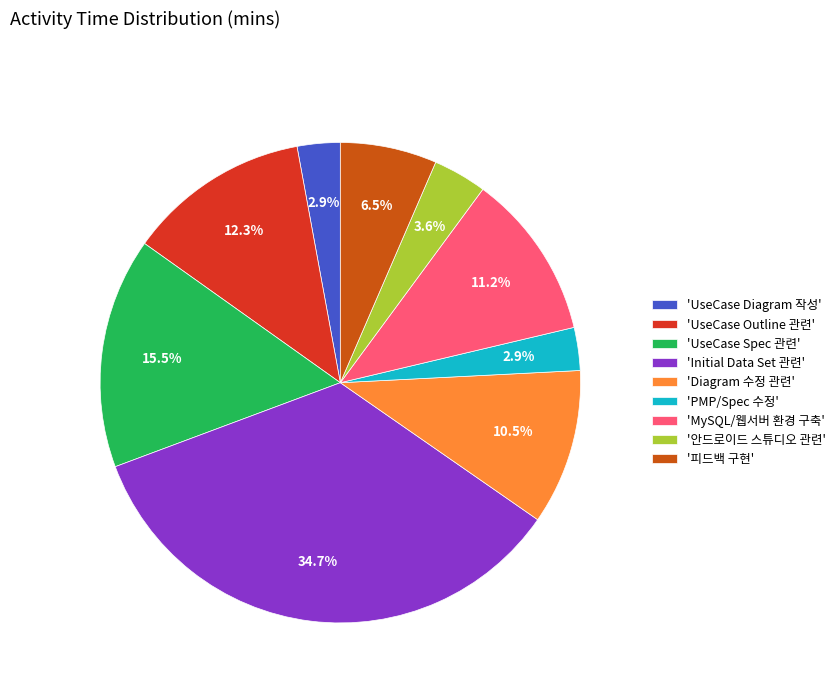

To the nearest percent, what is the difference between the largest and smallest slice percentages?

32%